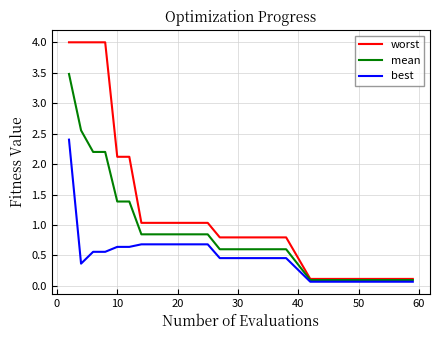

List the series in order of their peak value, lowest first.

best, mean, worst